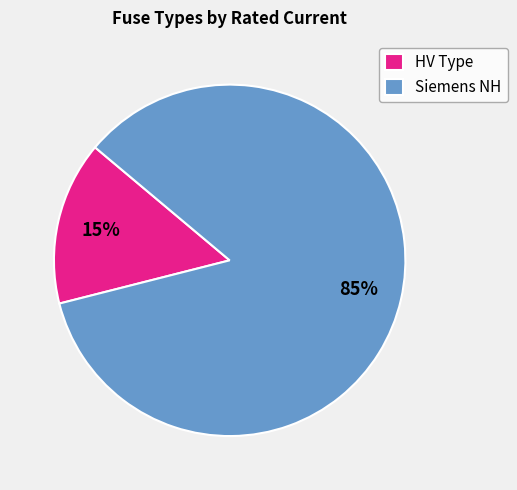

Which slice is the largest?

Siemens NH